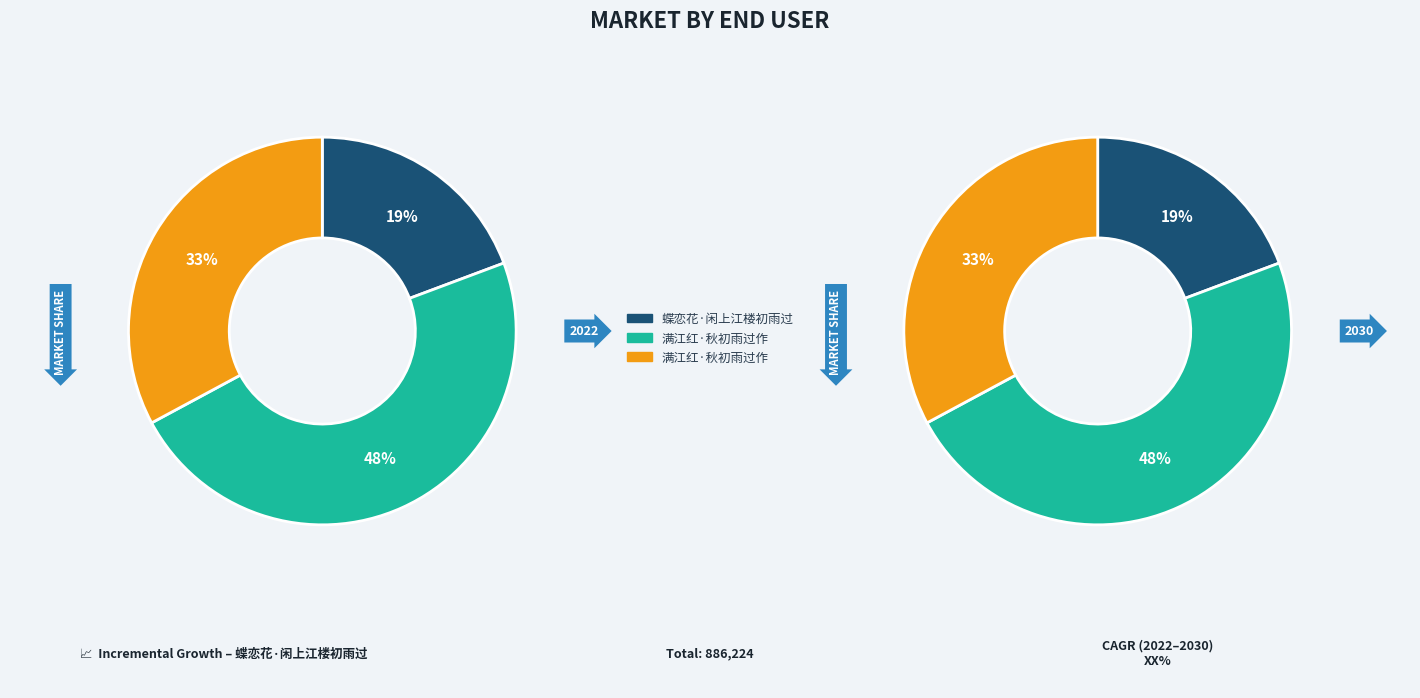

Approximately how many times larger is the value at 满江红·秋初雨过作 compared to 满江红·秋初雨过作?

0.7